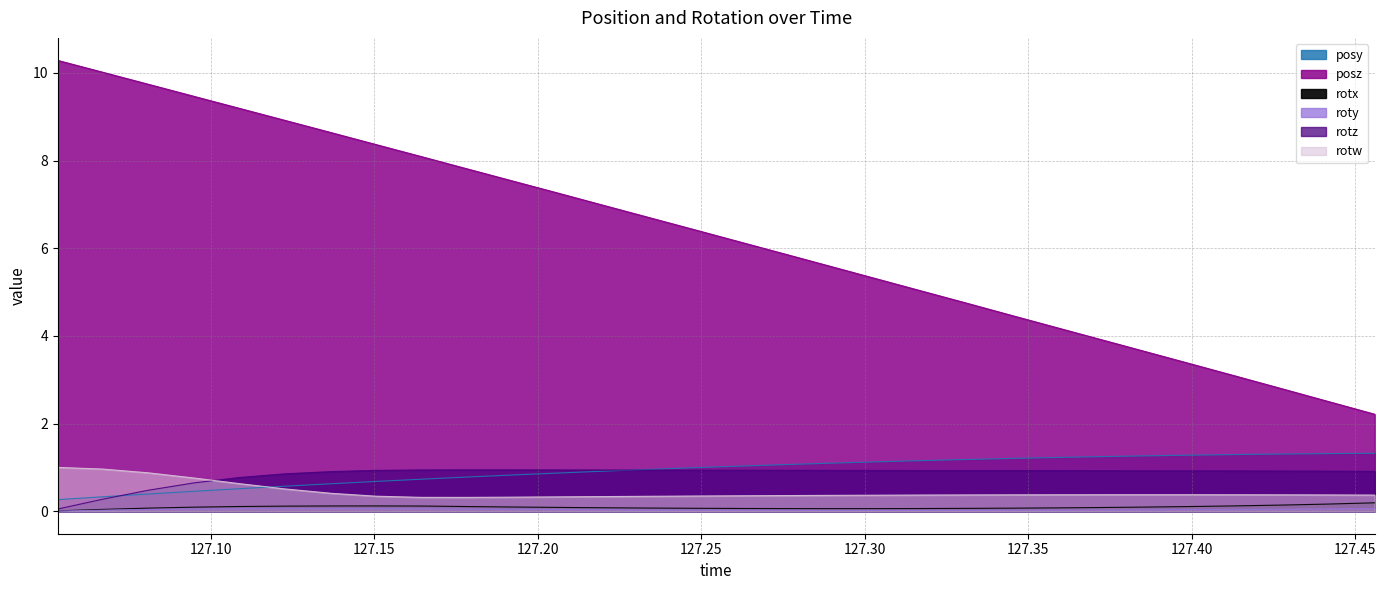

True or false: posy has a value of 1.2 at 127.3447.

True